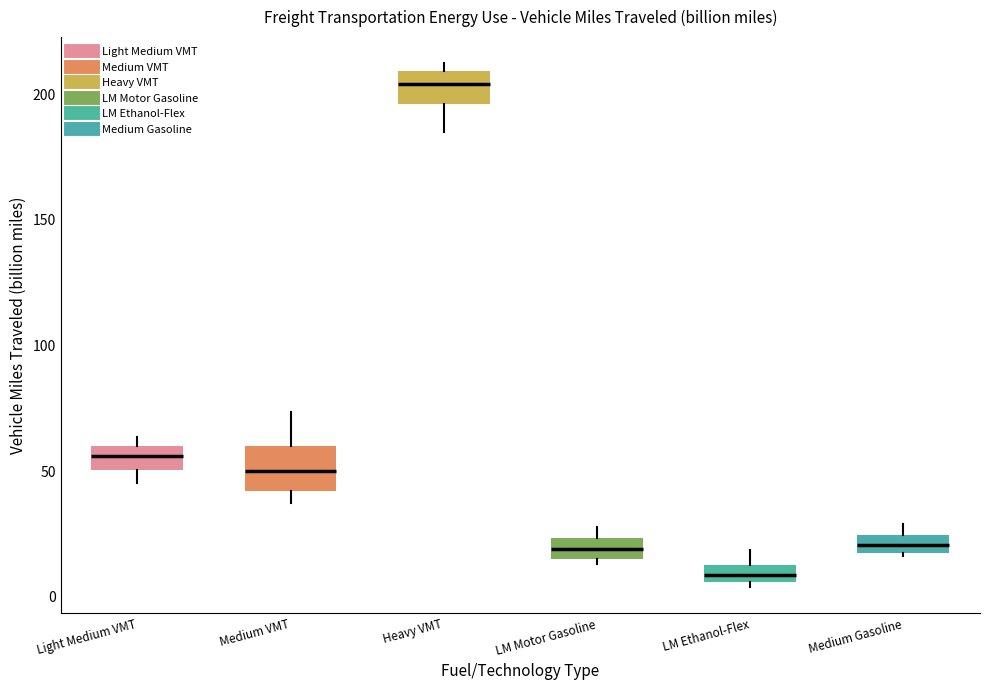

Which box is the tallest, from its lower edge to its upper edge?

Medium VMT